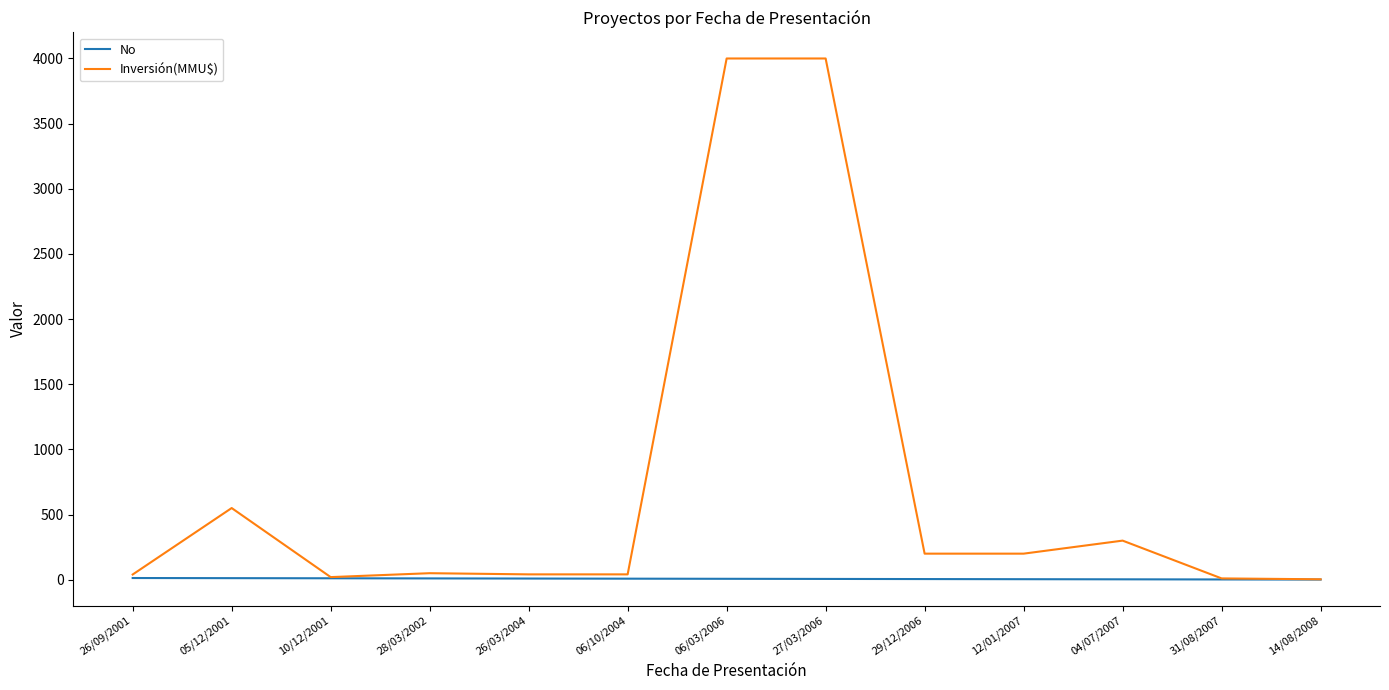

What is the total value across all series at 05/12/2001?

562.0